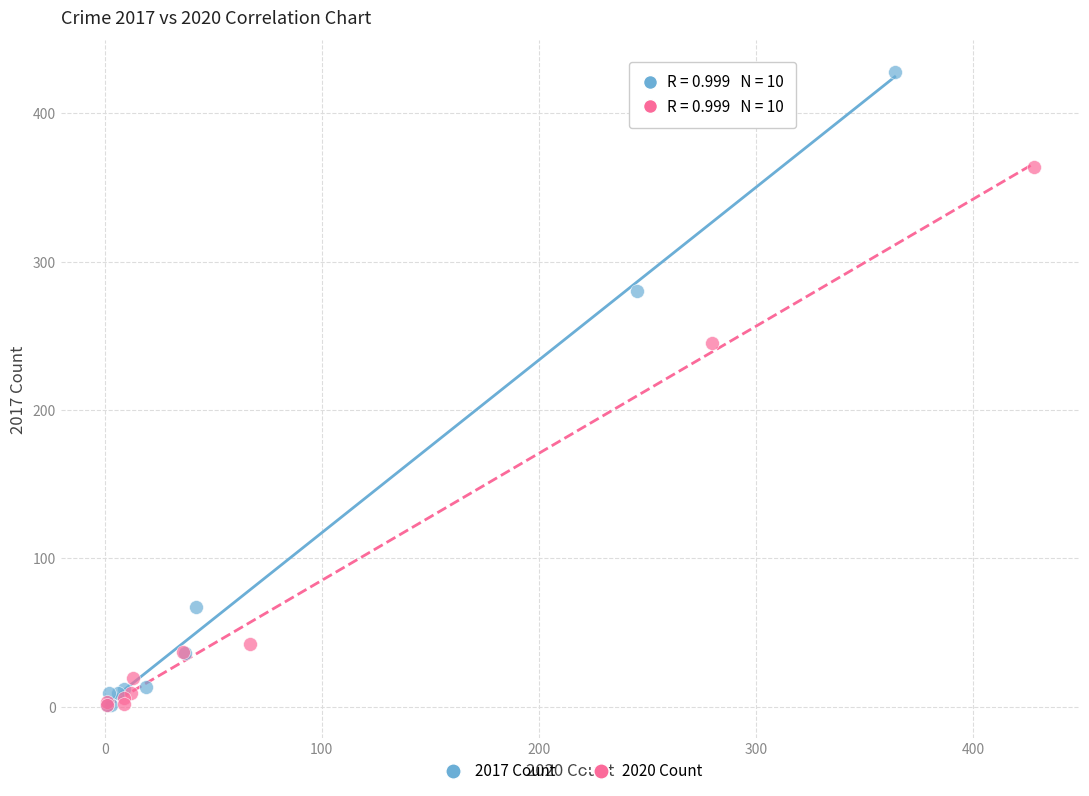

What are all the series names shown in the legend?

2017 Count, 2020 Count